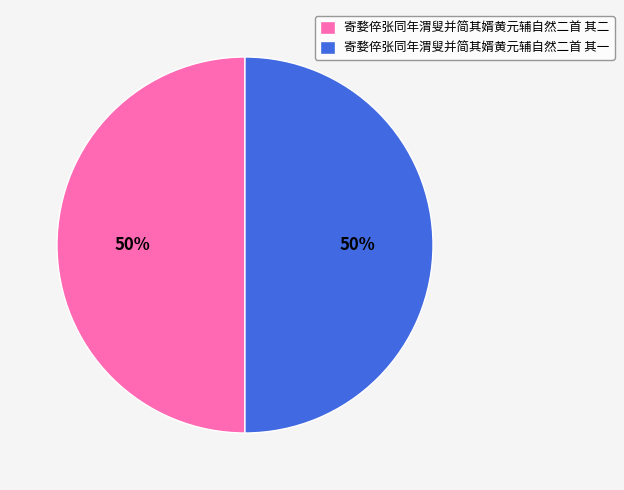

Is it true that 寄婺倅张同年渭叟并简其婿黄元辅自然二首 其一 is 62% of the pie?

False